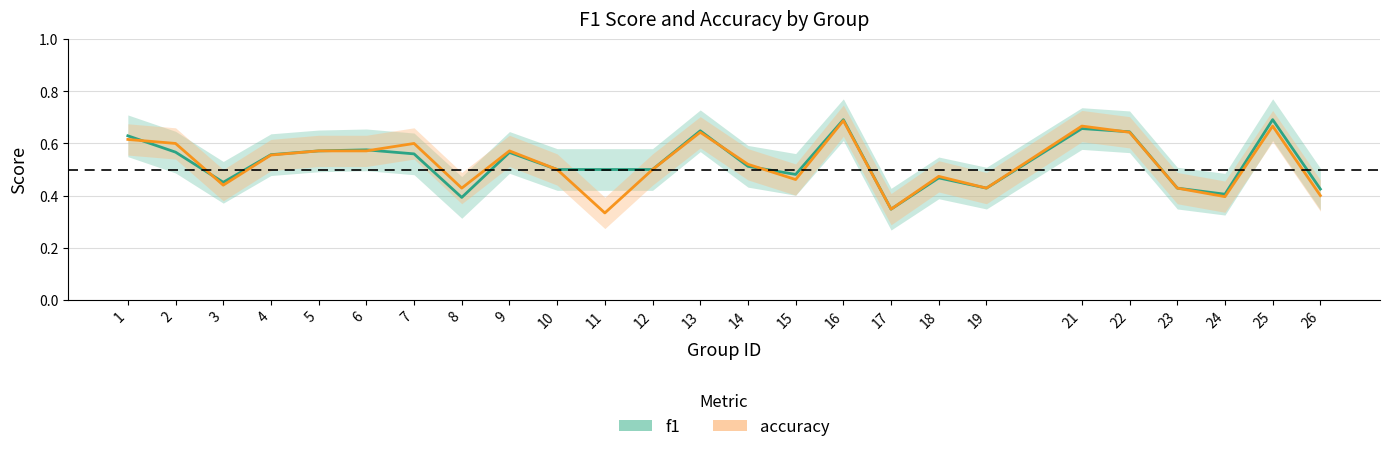

Is this an area chart (filled region under the line)?

No